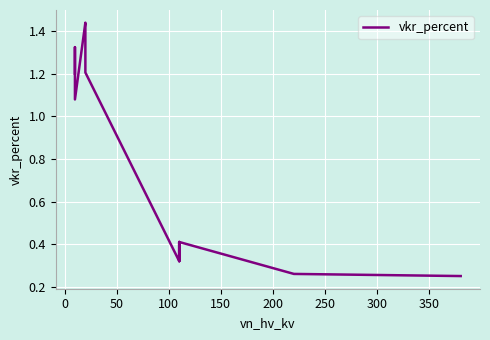

What is the greatest value displayed?

1.4